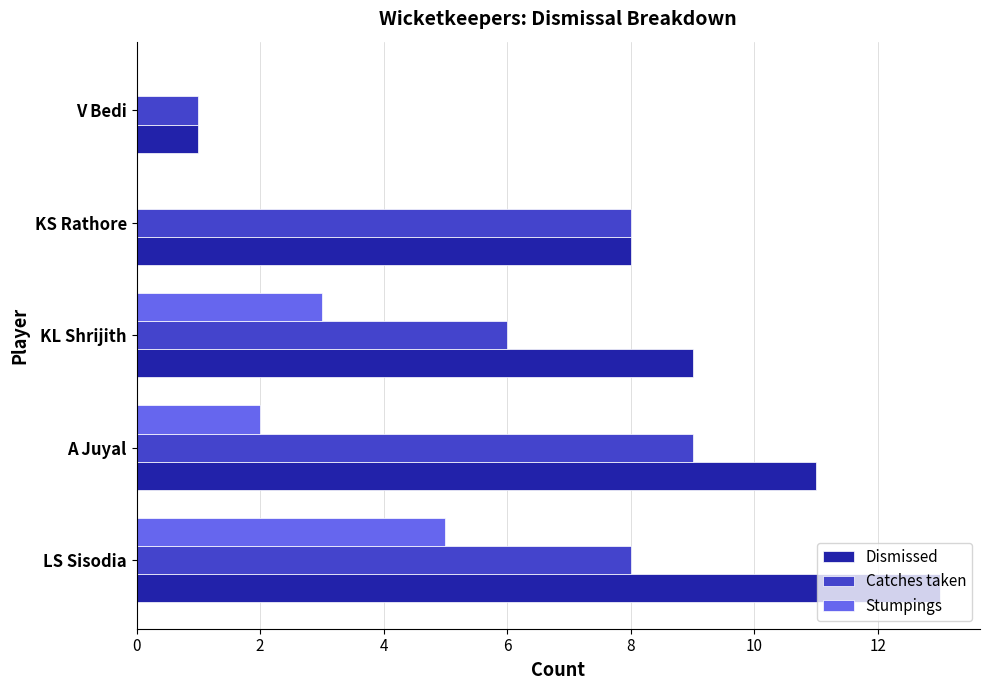

Read the Catches taken value at A Juyal.

9